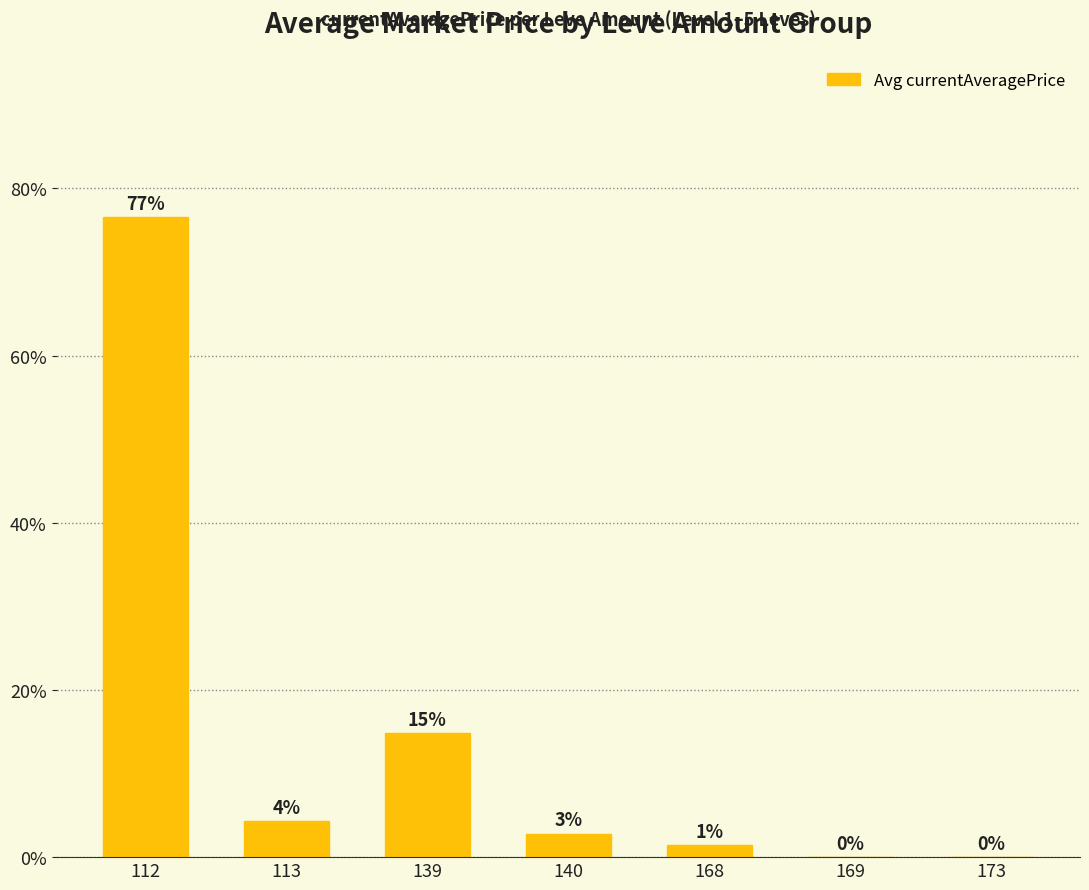

Reading left to right, list all the values displayed in this chart.

112=76.6	113=4.3	139=14.8	140=2.8	168=1.5	169=0.0	173=0.0